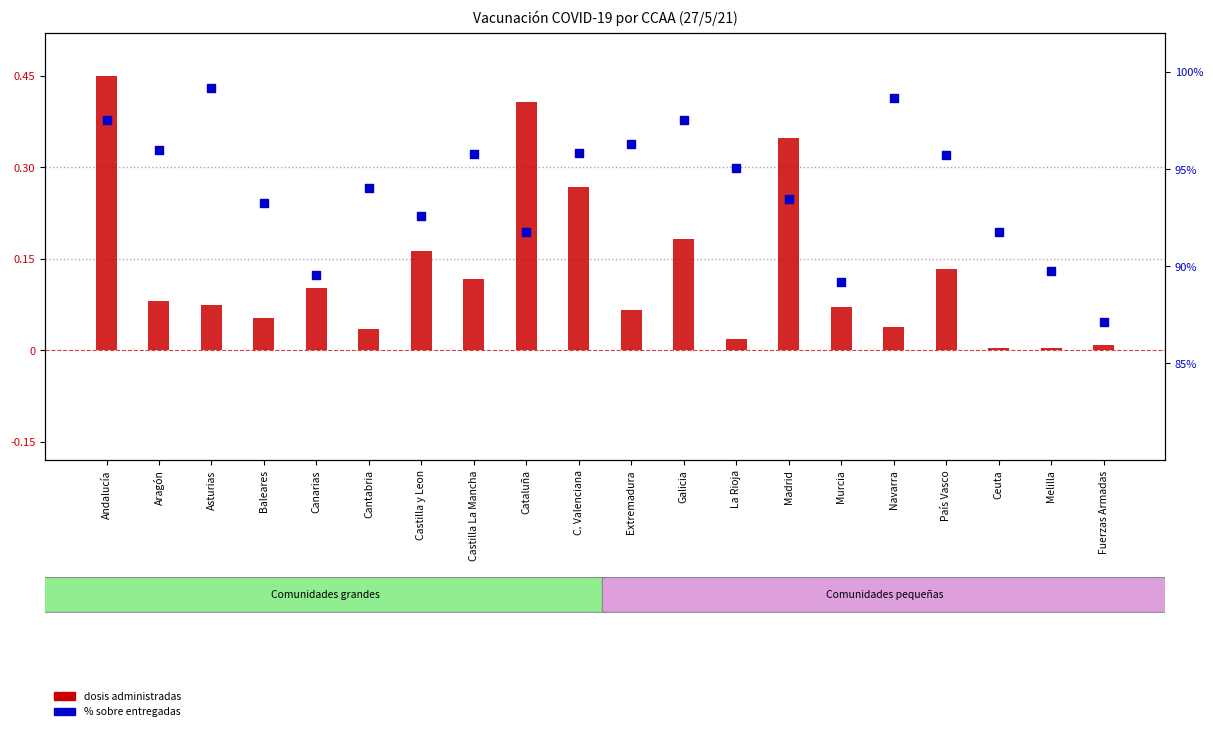

Which series reaches the maximum Y coordinate?

% sobre entregadas